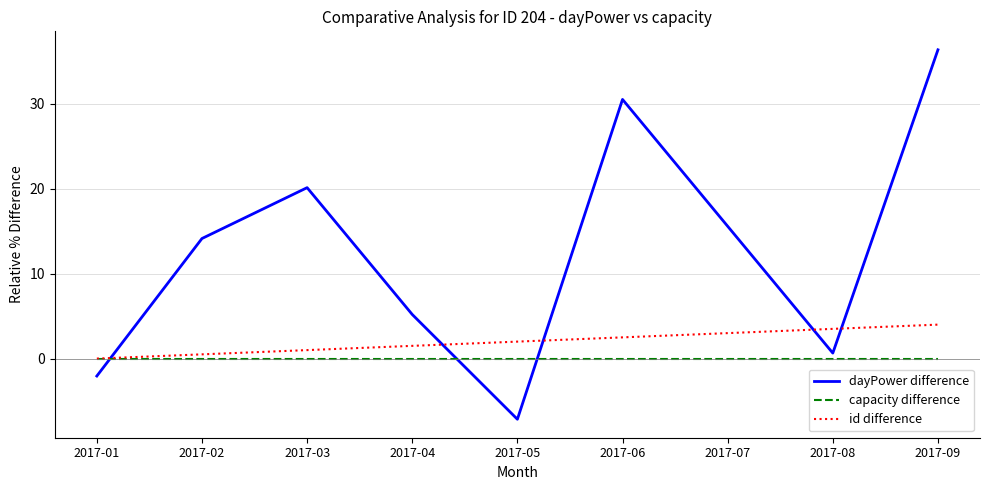

Reading right to left, transcribe all the data shown in this chart.

dayPower difference: 36.4	0.6	15.6	30.5	-7.1	5.2	20.1	14.1	-2.1
capacity difference: 0.0	0.0	0.0	0.0	0.0	0.0	0.0	0.0	0.0
id difference: 4.0	3.5	3.0	2.5	2.0	1.5	1.0	0.5	0.0